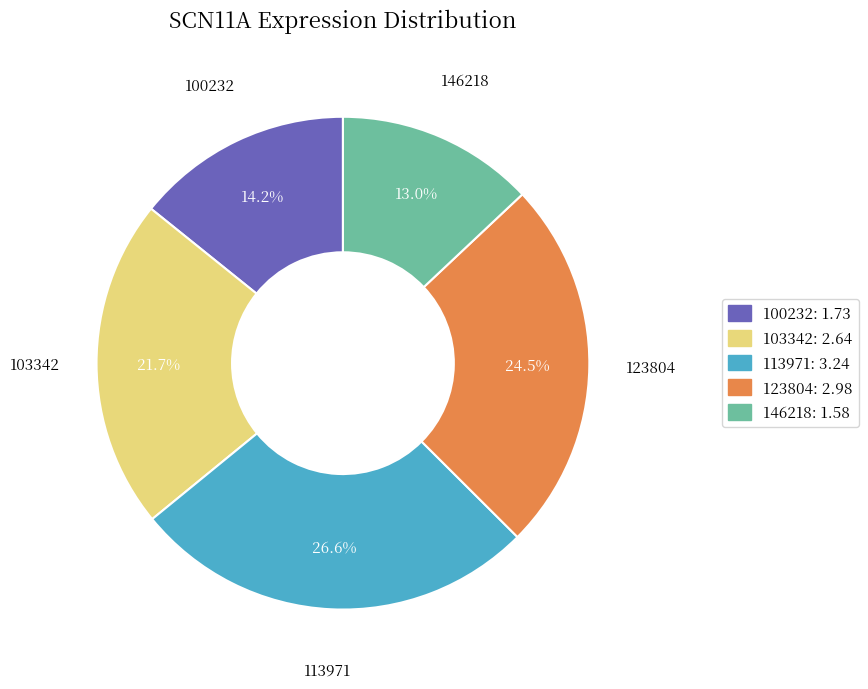

Does any single category account for the majority?

No